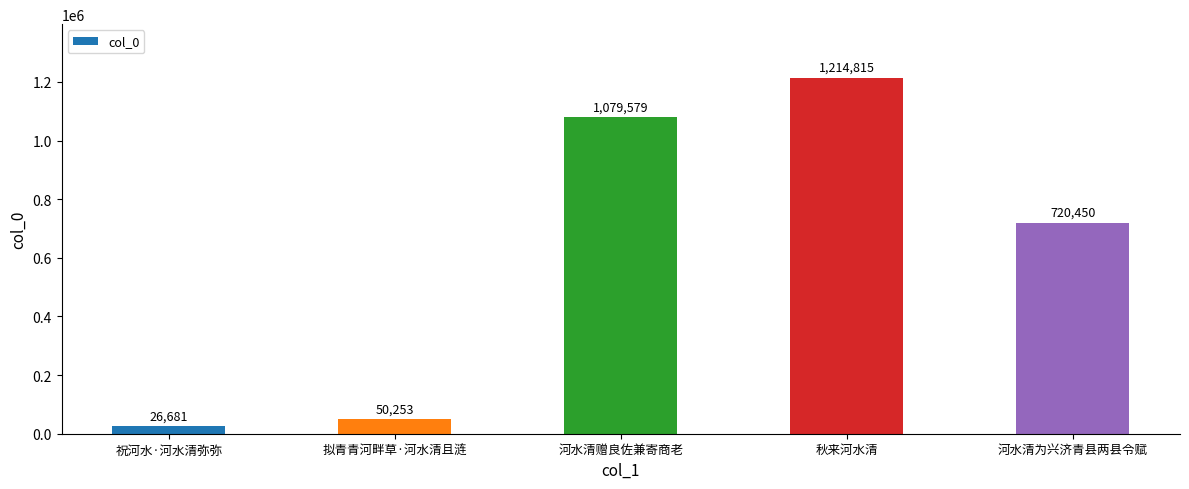

Read the value at 河水清为兴济青县两县令赋, to the nearest 10.

720450